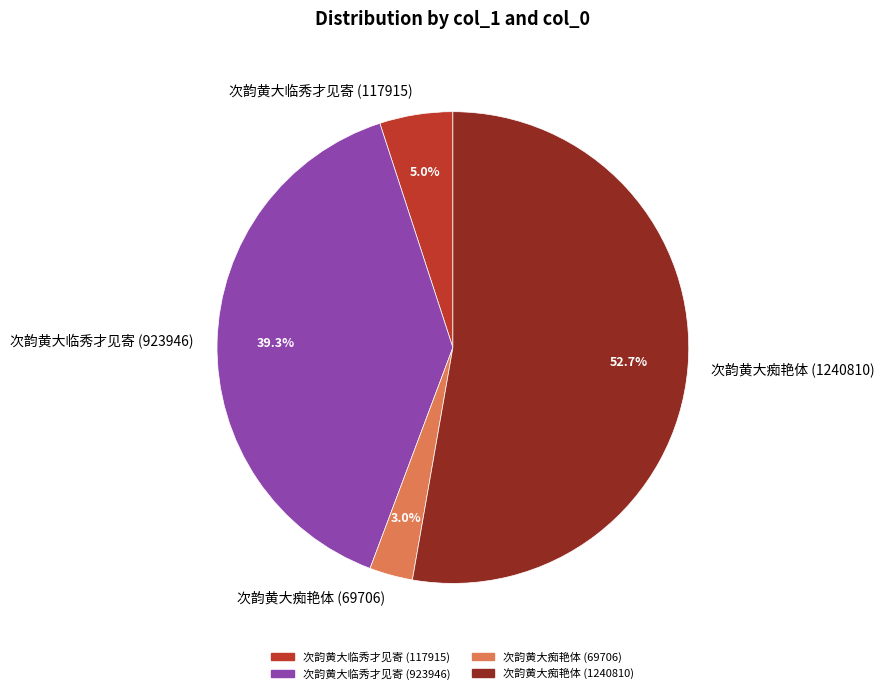

Is 次韵黄大痴艳体 (69706) the majority of the pie?

No